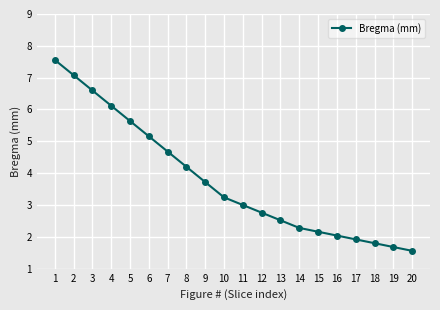

Which has a higher value, 7 or 8?

7